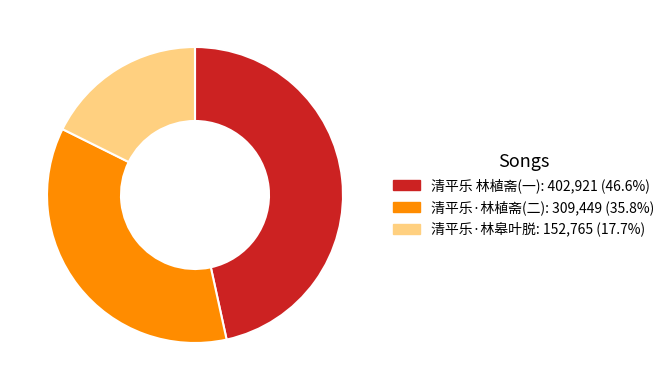

How many slices are in this pie chart?

3